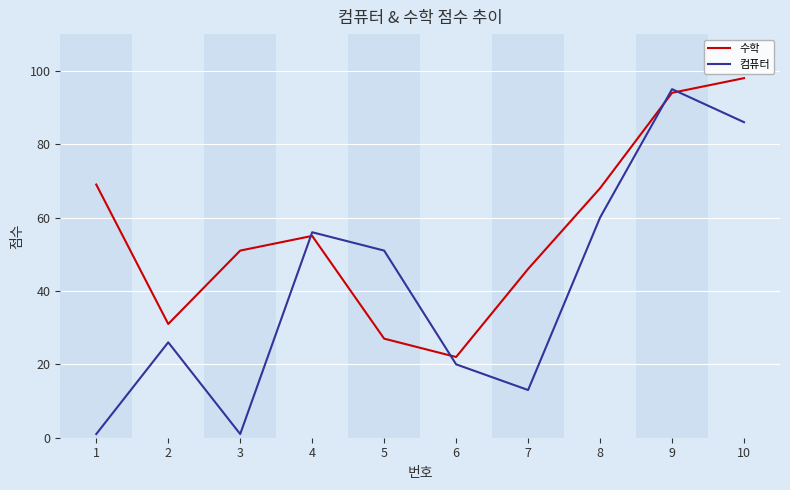

Rank the series at 1 from highest to lowest value.

수학, 컴퓨터